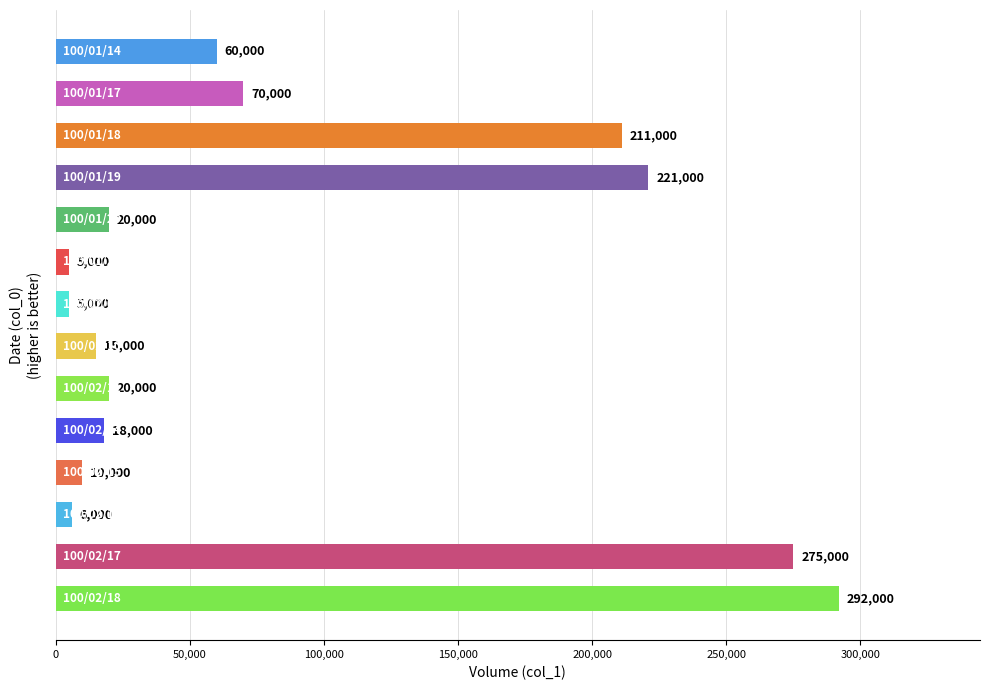

How many values are below 20000?

6